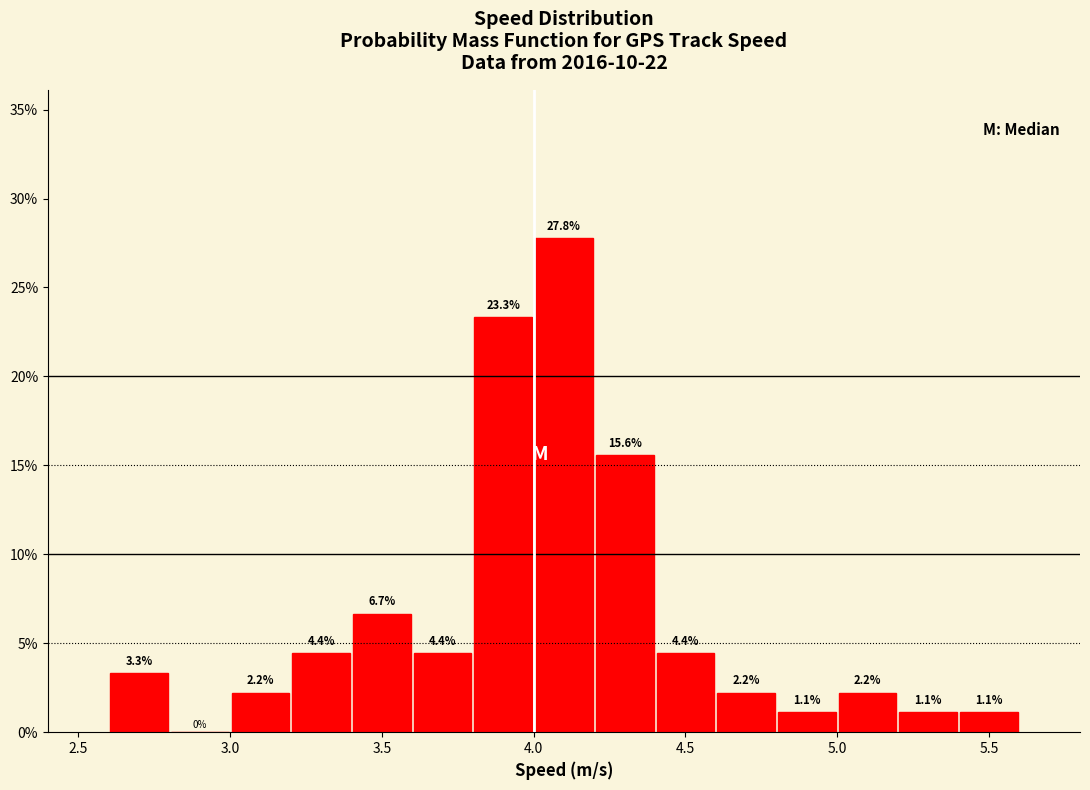

Reading left to right, list every bar in this chart as the range it spans on the x-axis followed by its height.

2.6 to 2.8: 3.3
2.8 to 3.0: 0.0
3.0 to 3.2: 2.2
3.2 to 3.4: 4.4
3.4 to 3.6: 6.7
3.6 to 3.8: 4.4
3.8 to 4.0: 23.3
4.0 to 4.2: 27.8
4.2 to 4.4: 15.6
4.4 to 4.6: 4.4
4.6 to 4.8: 2.2
4.8 to 5.0: 1.1
5.0 to 5.2: 2.2
5.2 to 5.4: 1.1
5.4 to 5.6: 1.1